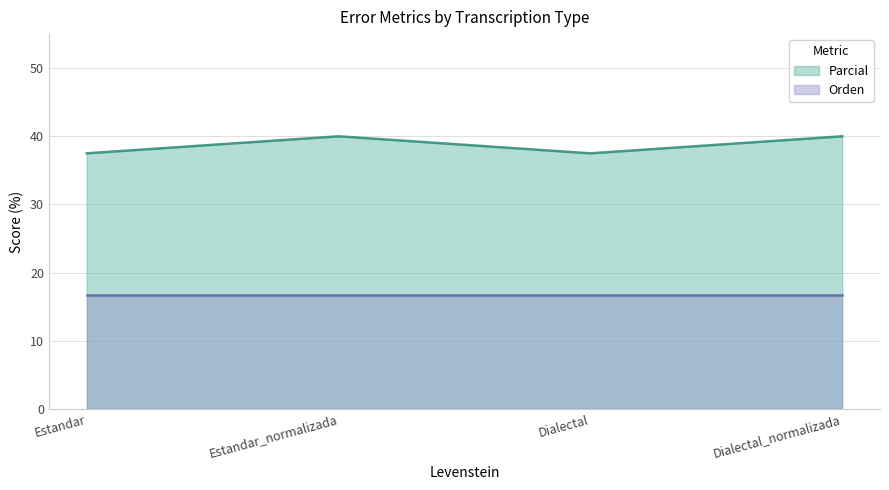

What is the value of the 2nd point from the left?

40.0